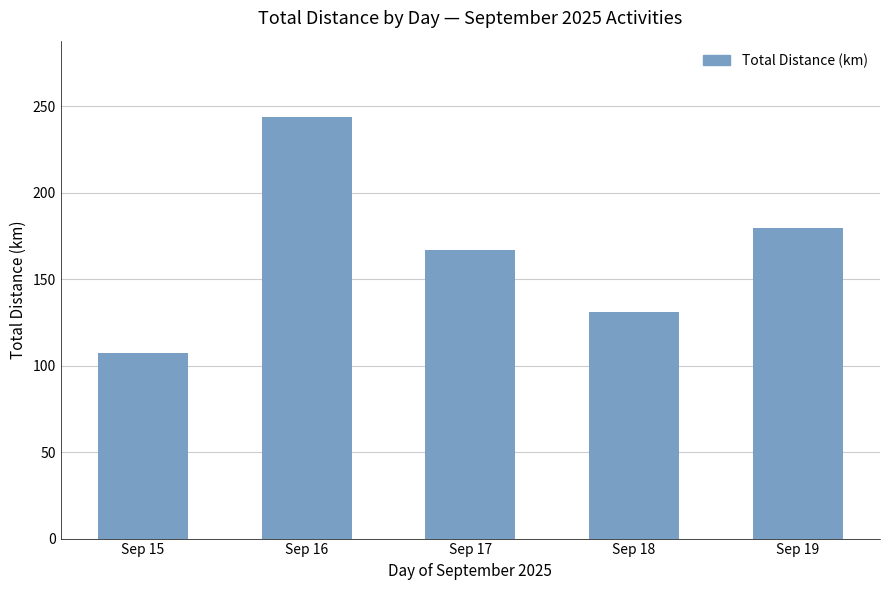

List the labels in order of value, smallest first.

Sep 15, Sep 18, Sep 17, Sep 19, Sep 16